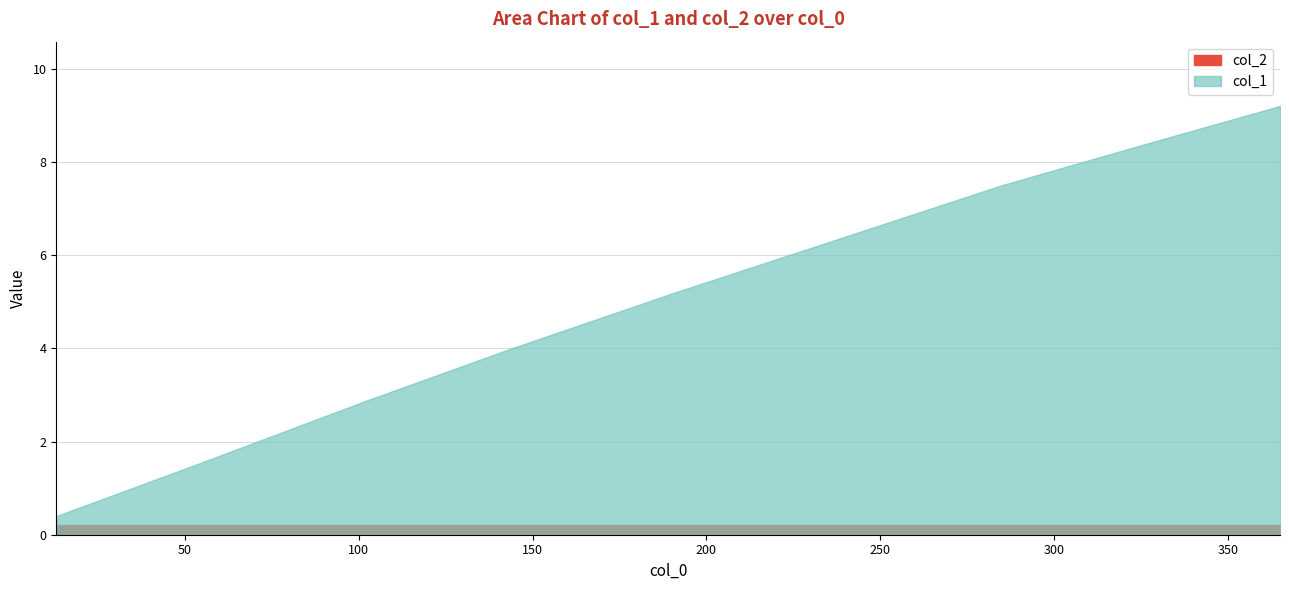

What is the difference between the highest and lowest values at 53?

1.3